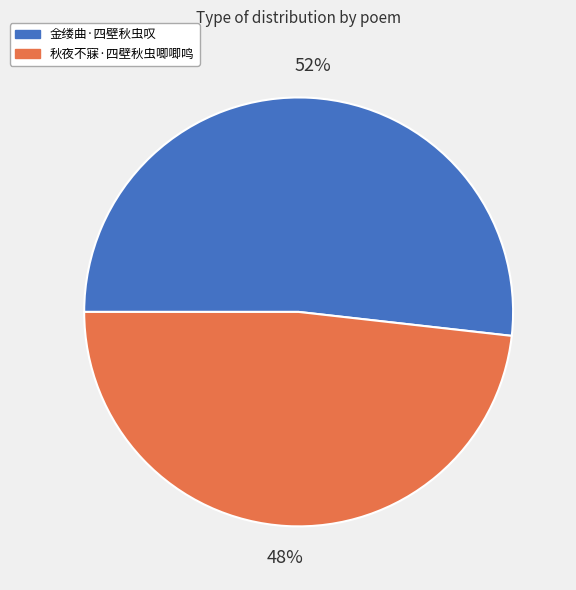

To the nearest percent, what is the combined percentage of 秋夜不寐·四壁秋虫唧唧鸣 and 金缕曲·四壁秋虫叹?

100%